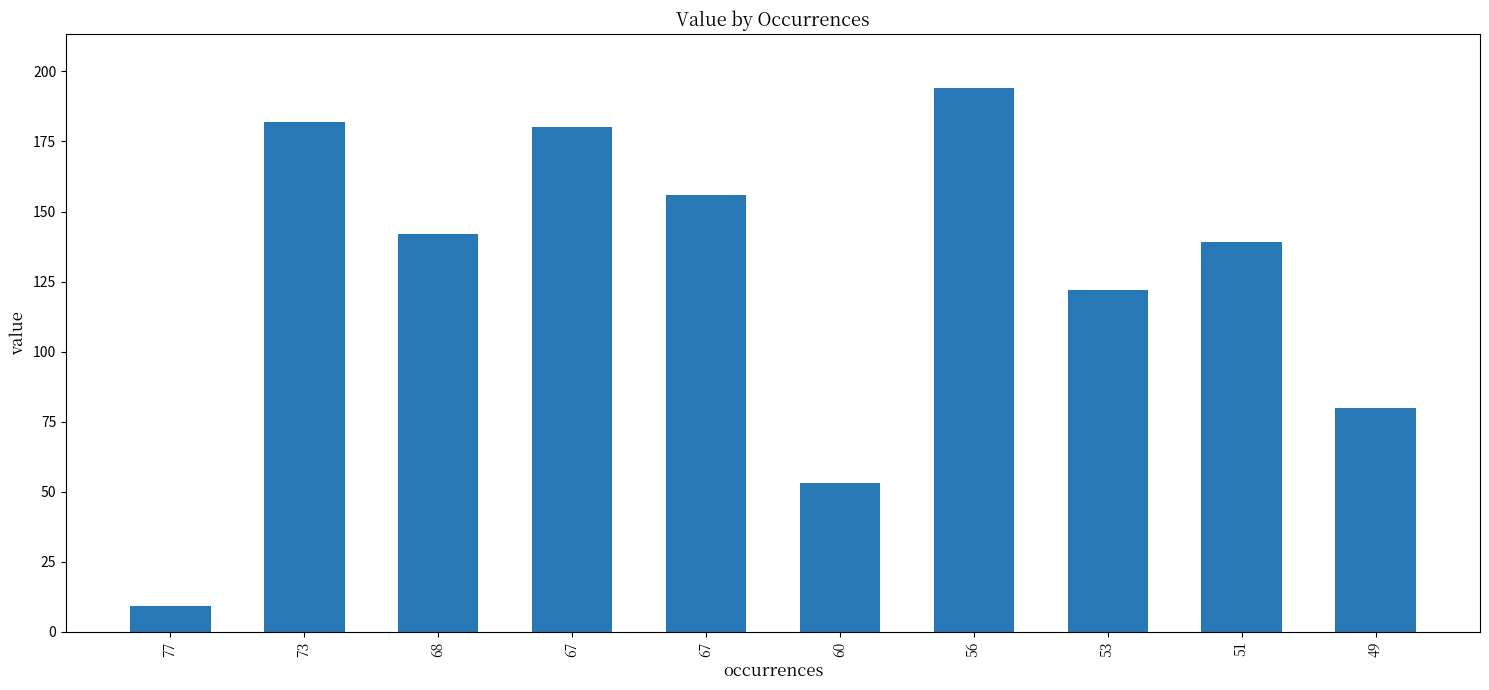

How many data points are less than 142?

5